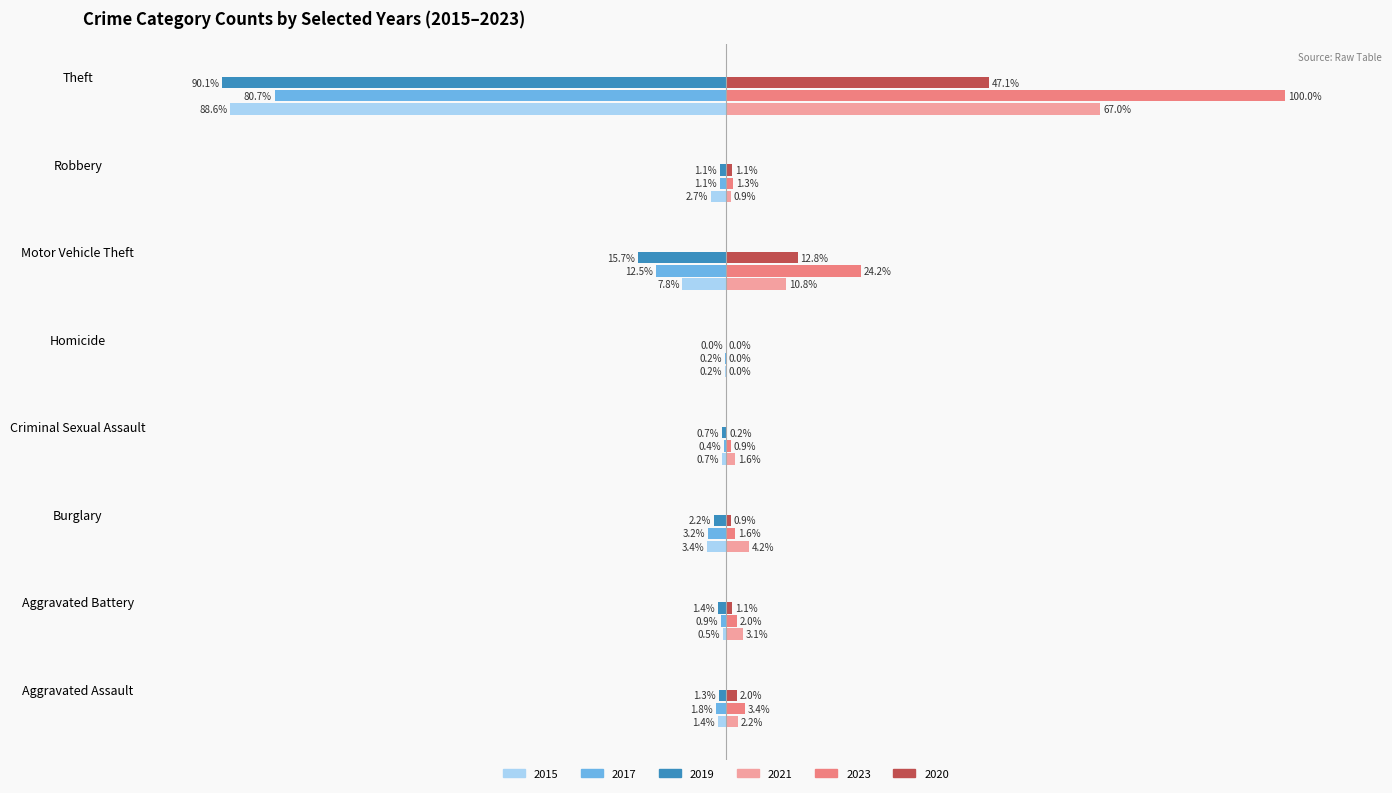

Is the value of 2021 at Criminal Sexual Assault greater than the value of 2023 at Homicide?

Yes